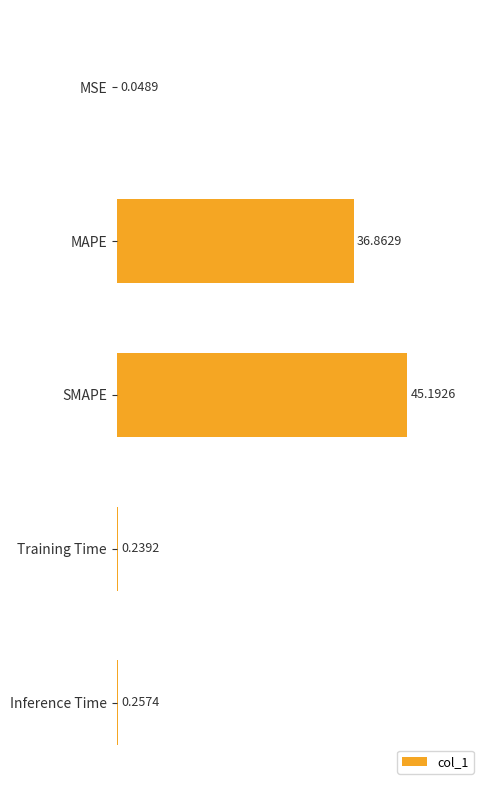

Where is the data nearest to the value 22?

MAPE